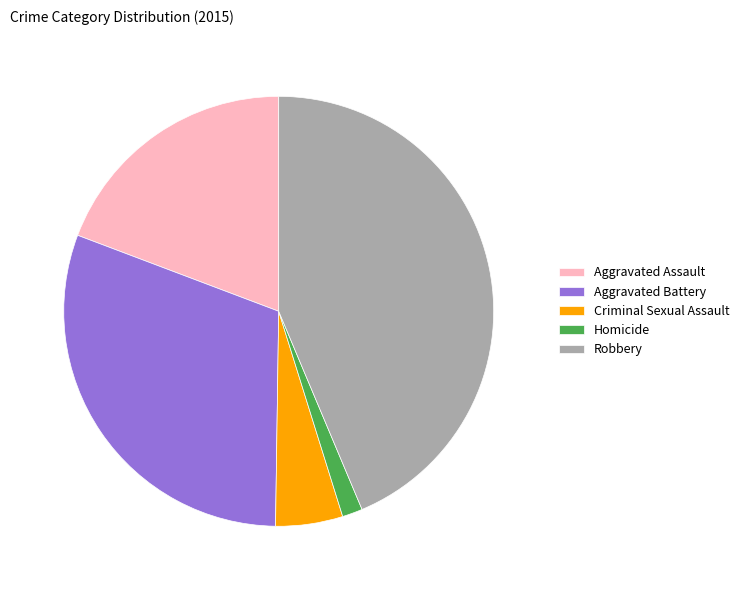

Which slice is the largest?

Robbery